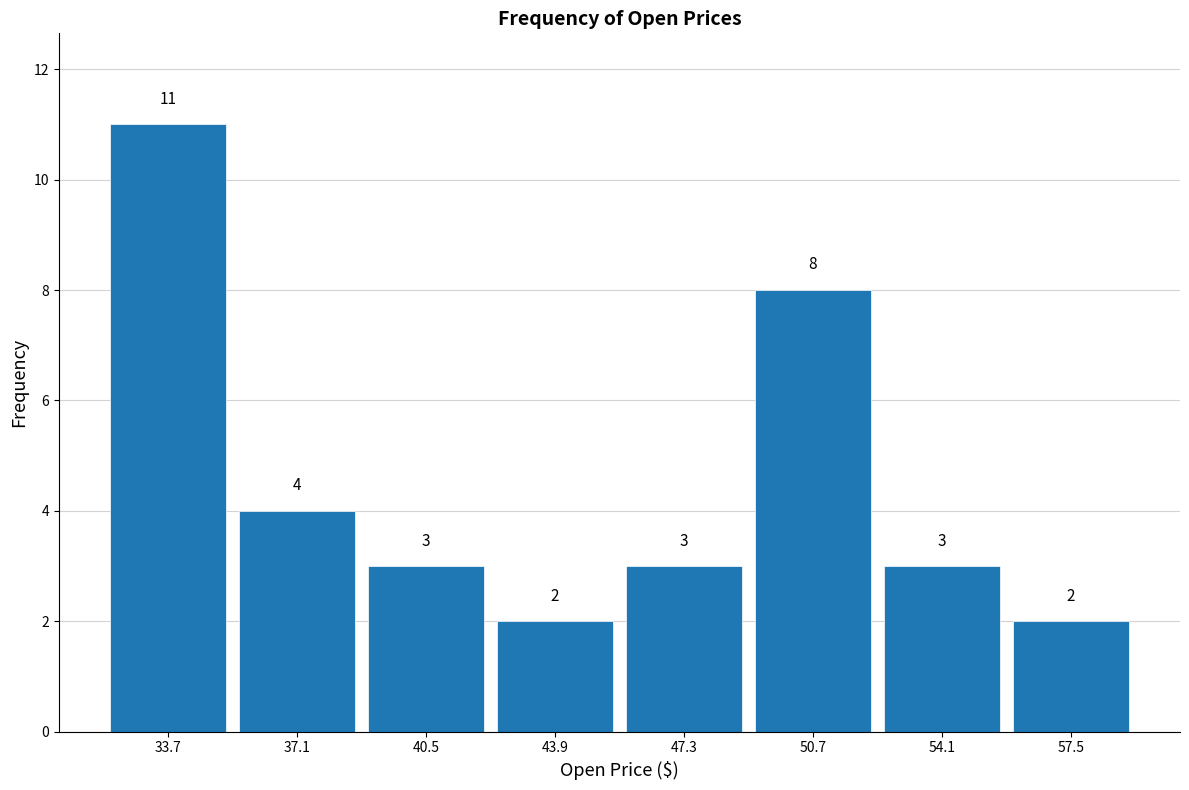

What is the height of the bar covering 42.0 to 45.5 on the x-axis? The bar edges are not printed on the chart, so give them approximately, as read against the axis.

2